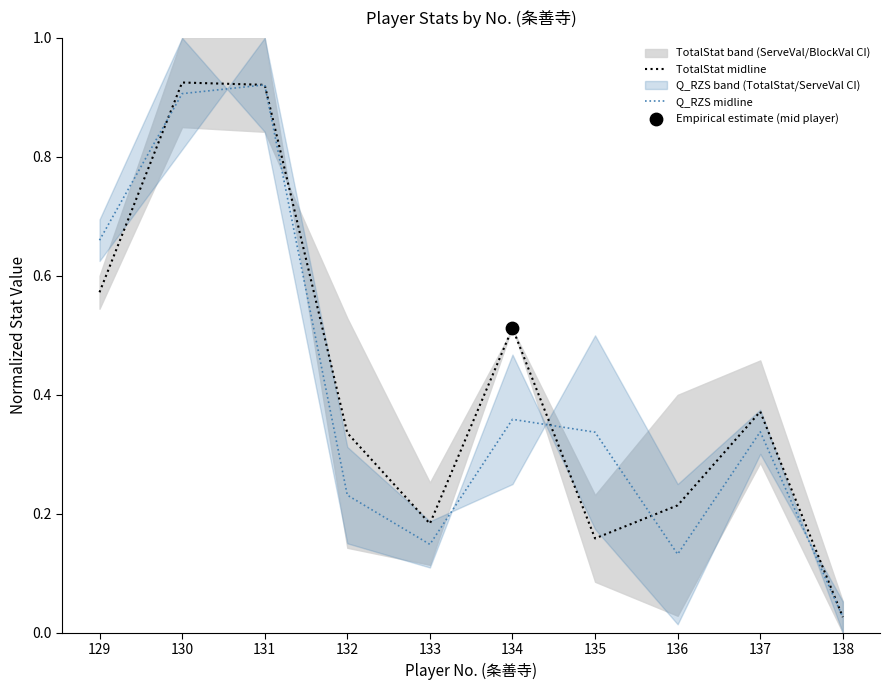

Which series has the widest spread of Y values?

TotalStat midline